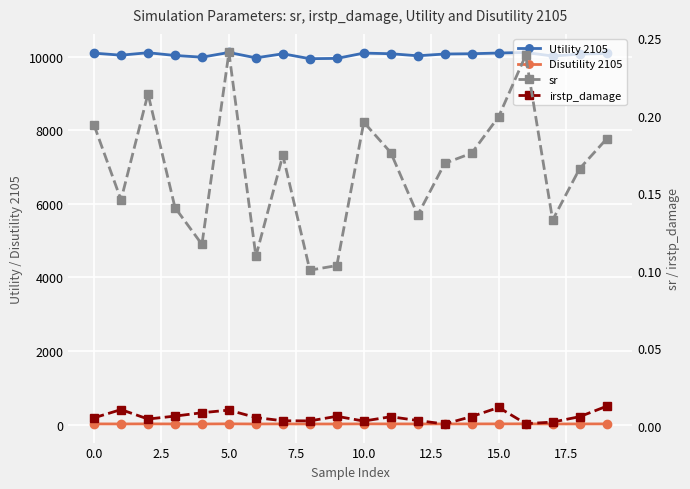

What is the label of the 12th point from the left?

11